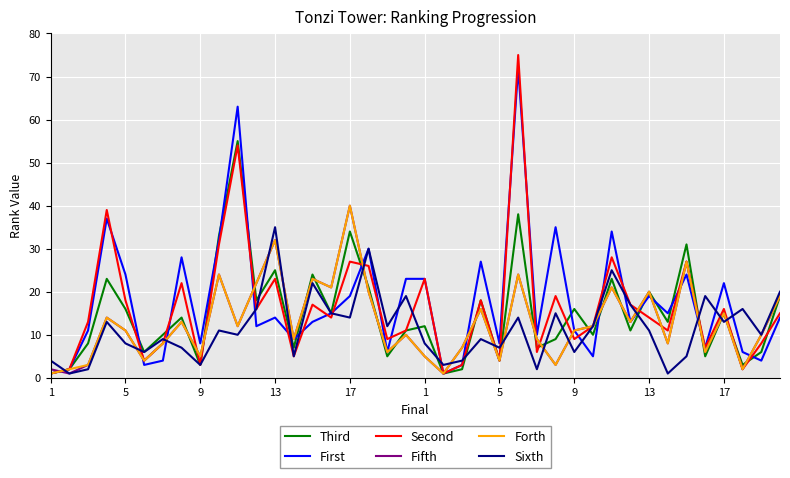

Which series has the largest range (max minus min)?

Second